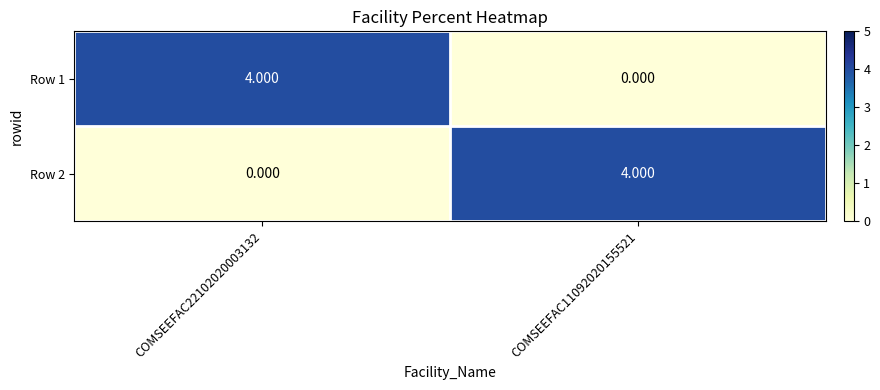

What is the greatest value displayed?

4